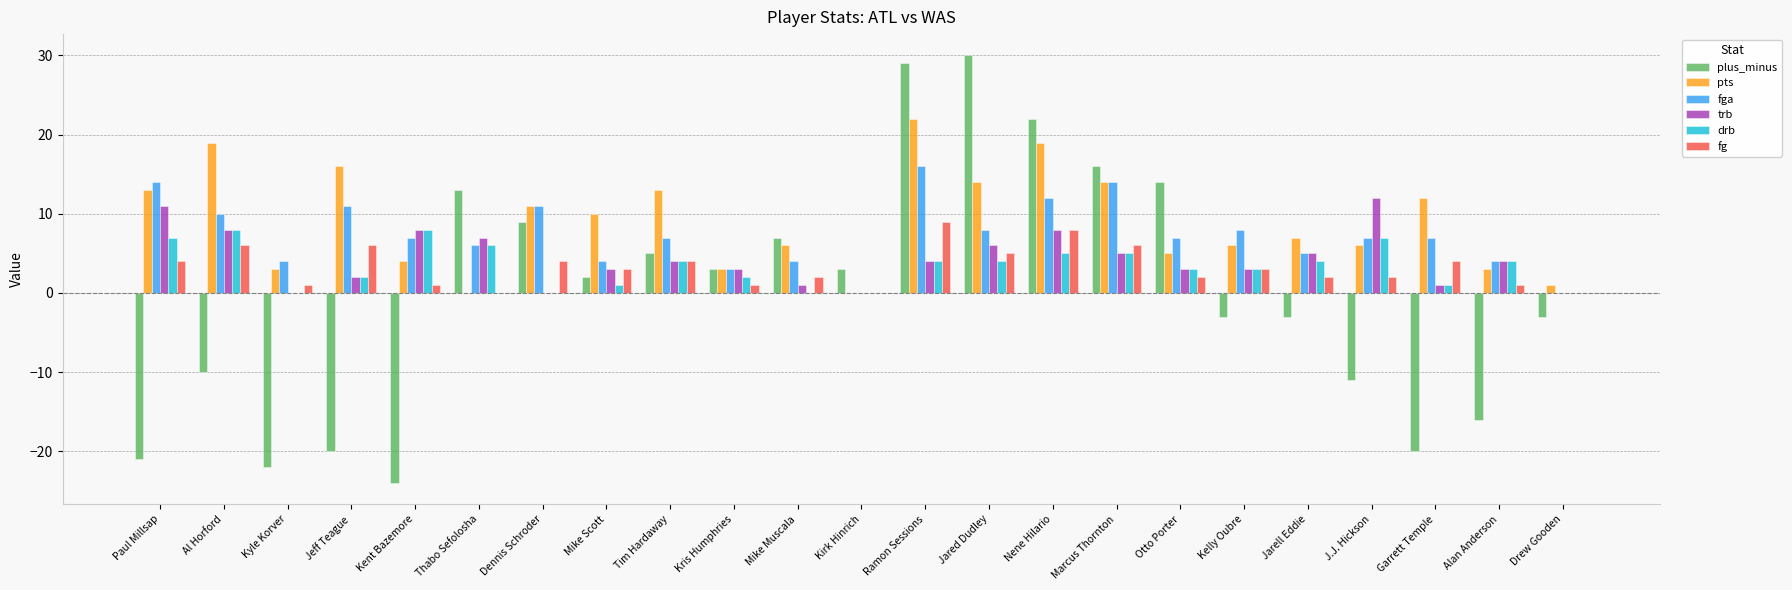

At which label does trb first exceed 4?

Paul Millsap